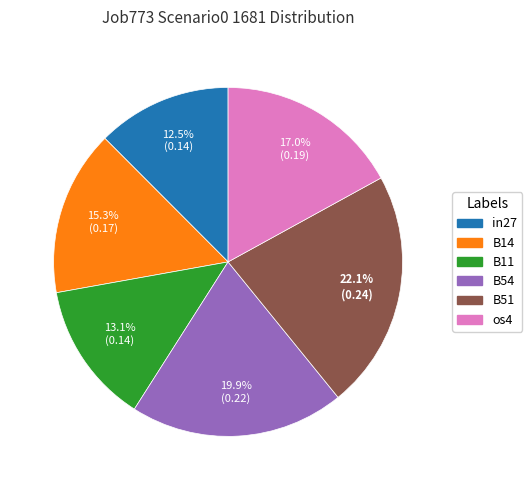

Does any single category account for the majority?

No